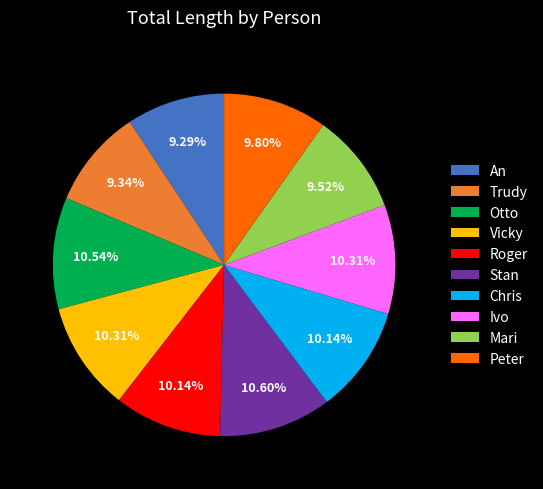

Approximately how many times larger is the value at Ivo compared to Trudy?

1.1